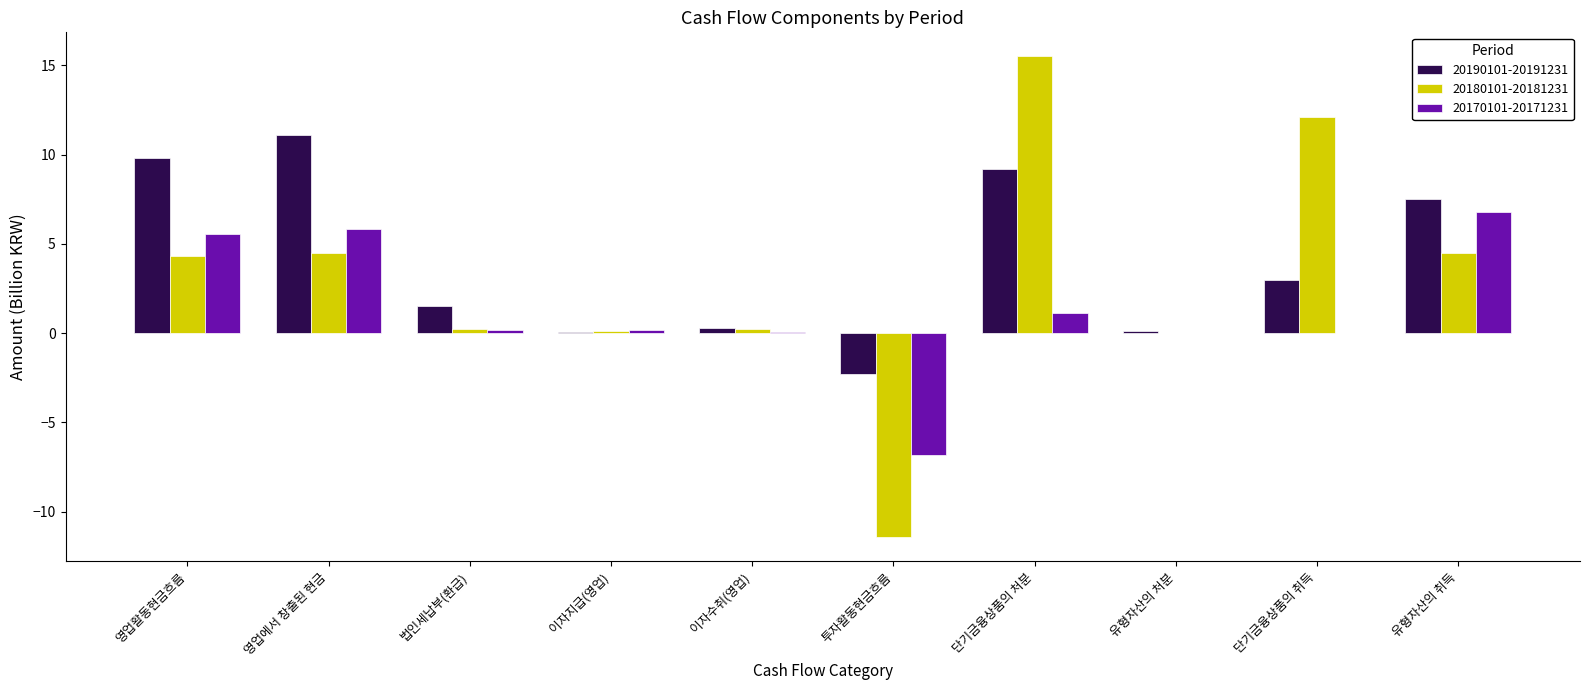

What value does the 20180101-20181231 series have at 유형자산의 취득?

4.5